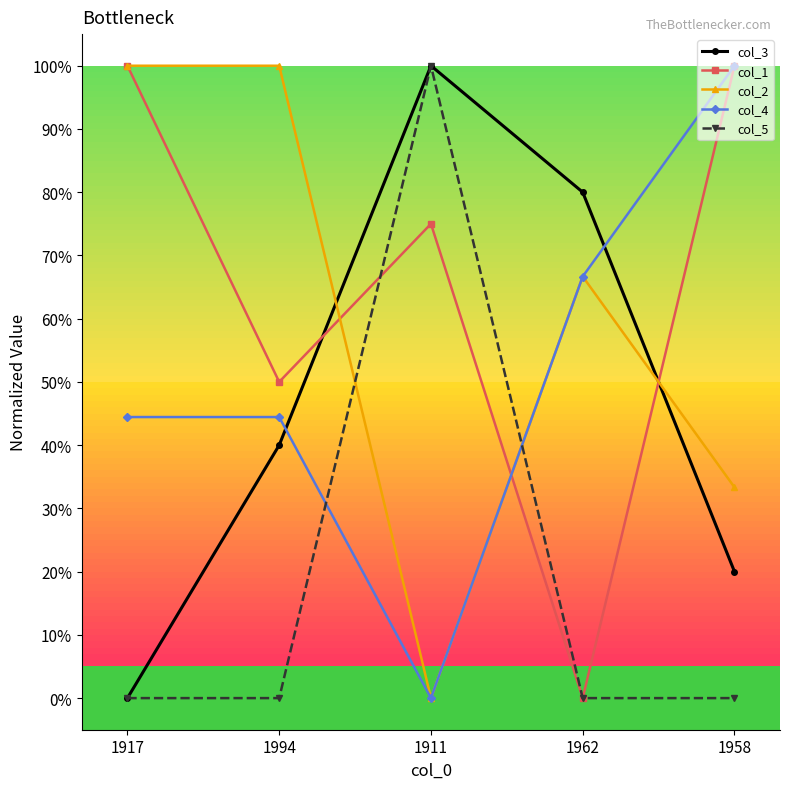

Where does the col_2 series first go above 66?

1917